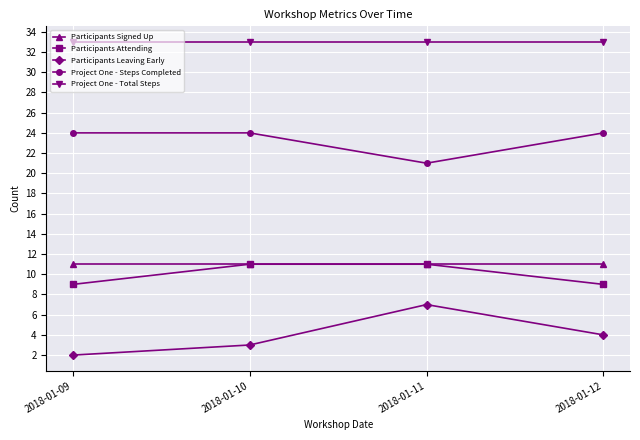

At which category does the chart reach its minimum across all series?

2018-01-09